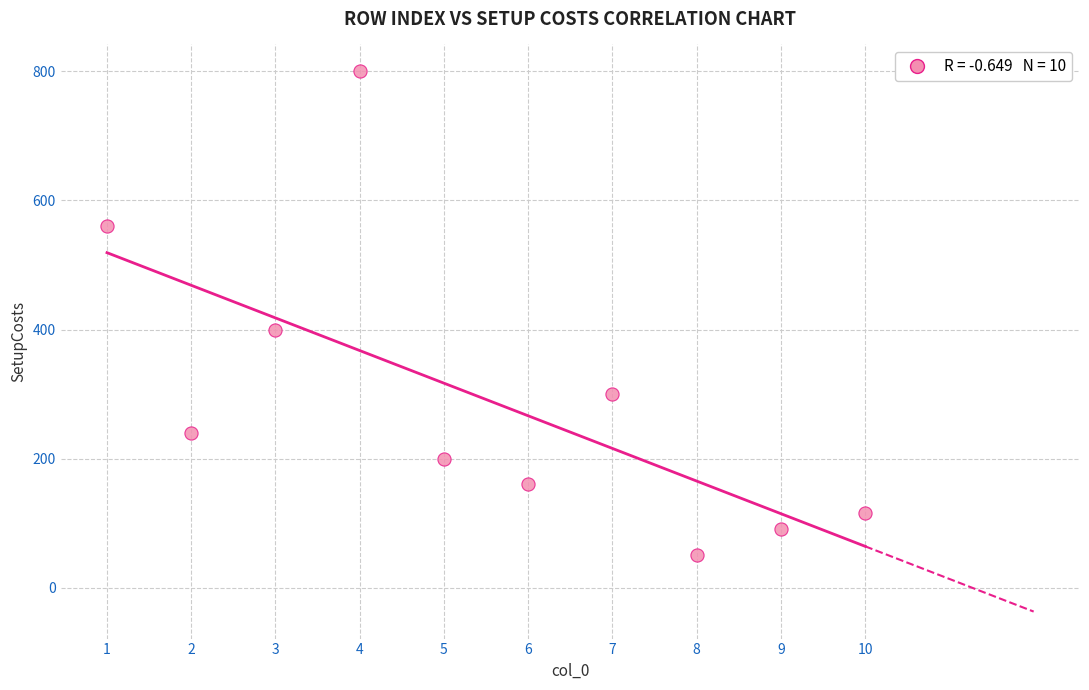

What is the average X value?

6